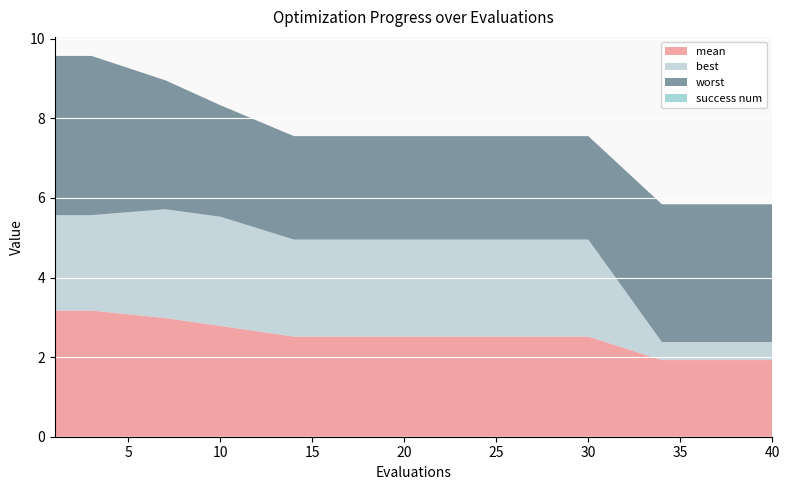

Reading right to left, list all the values displayed in this chart.

mean: 1.9	1.9	1.9	1.9	1.9	2.5	2.5	2.5	2.5	2.5	2.8	3.0	3.2	3.2	3.2
best: 0.5	0.5	0.5	0.5	0.5	2.4	2.4	2.4	2.4	2.4	2.7	2.7	2.4	2.4	2.4
worst: 3.5	3.5	3.5	3.5	3.5	2.6	2.6	2.6	2.6	2.6	2.8	3.2	4.0	4.0	4.0
success num: 0.0	0.0	0.0	0.0	0.0	0.0	0.0	0.0	0.0	0.0	0.0	0.0	0.0	0.0	0.0